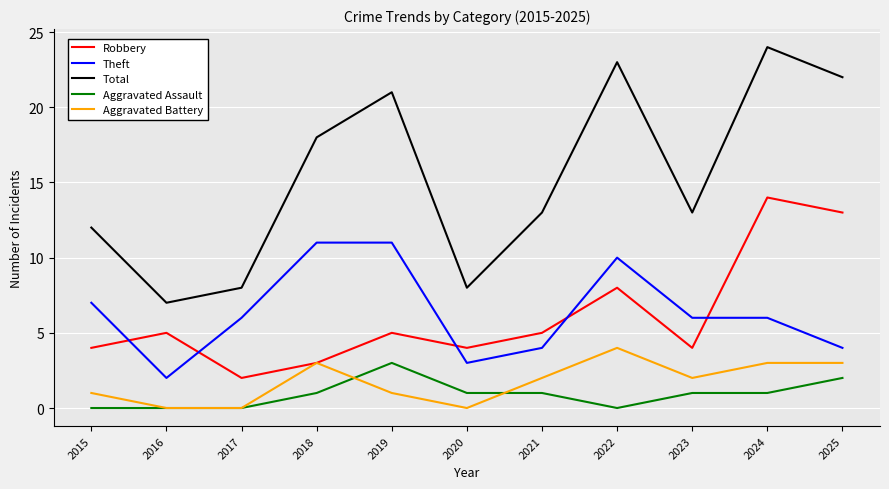

Is it true that Robbery equals 2 at 2017?

True